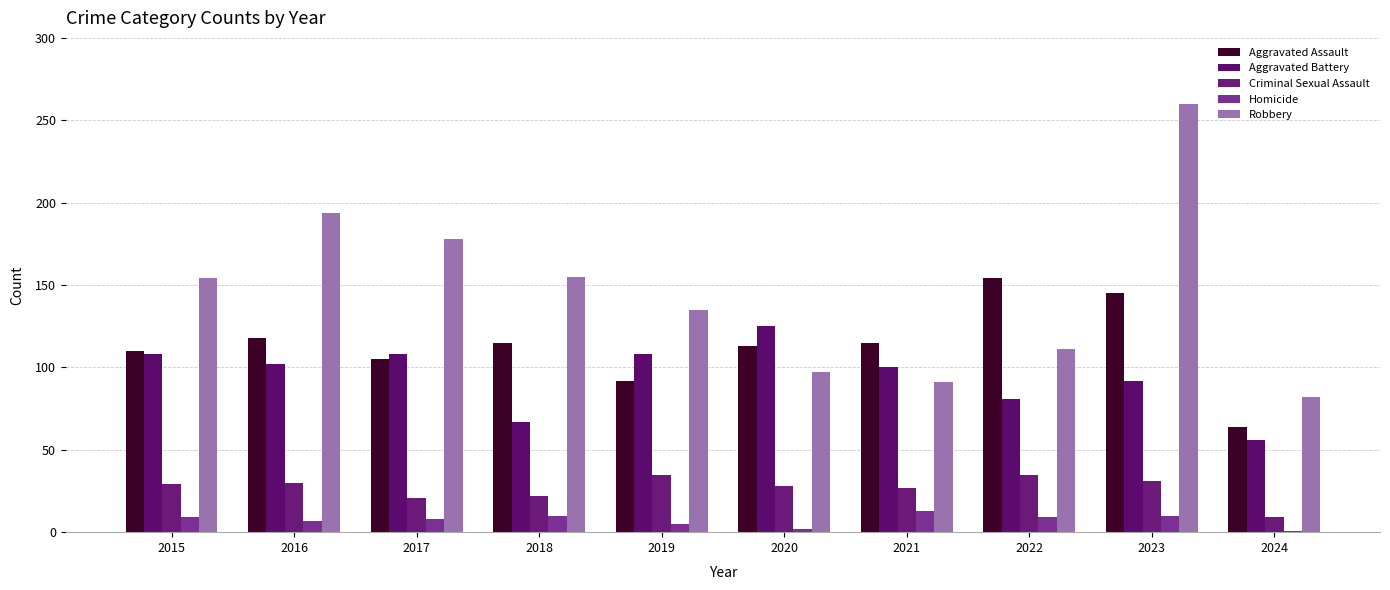

Is the value of Aggravated Assault at 2018 greater than the value of Robbery at 2019?

No